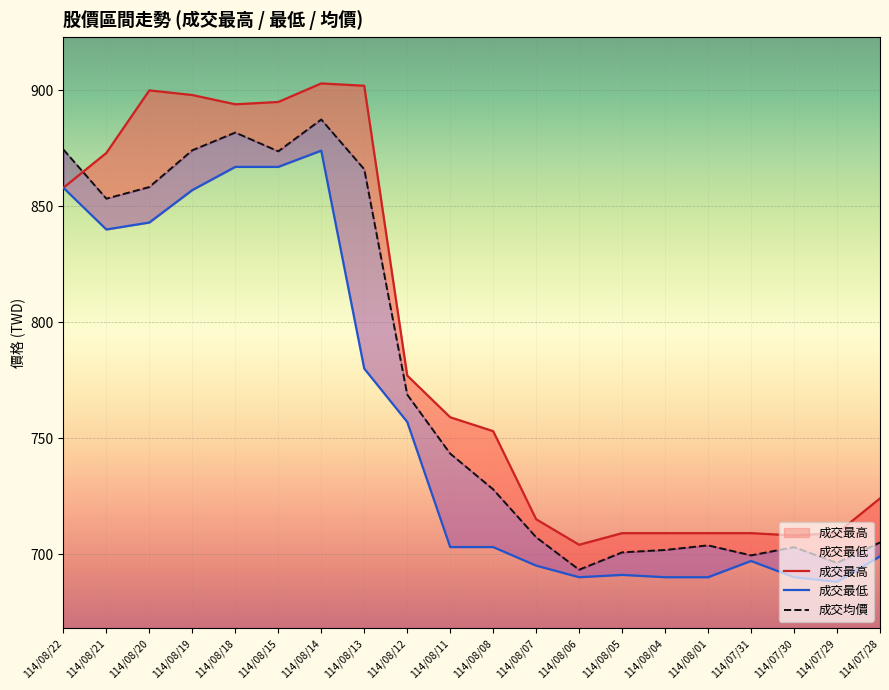

What is the value of the 成交最低 point at the 12th from the left?

695.0